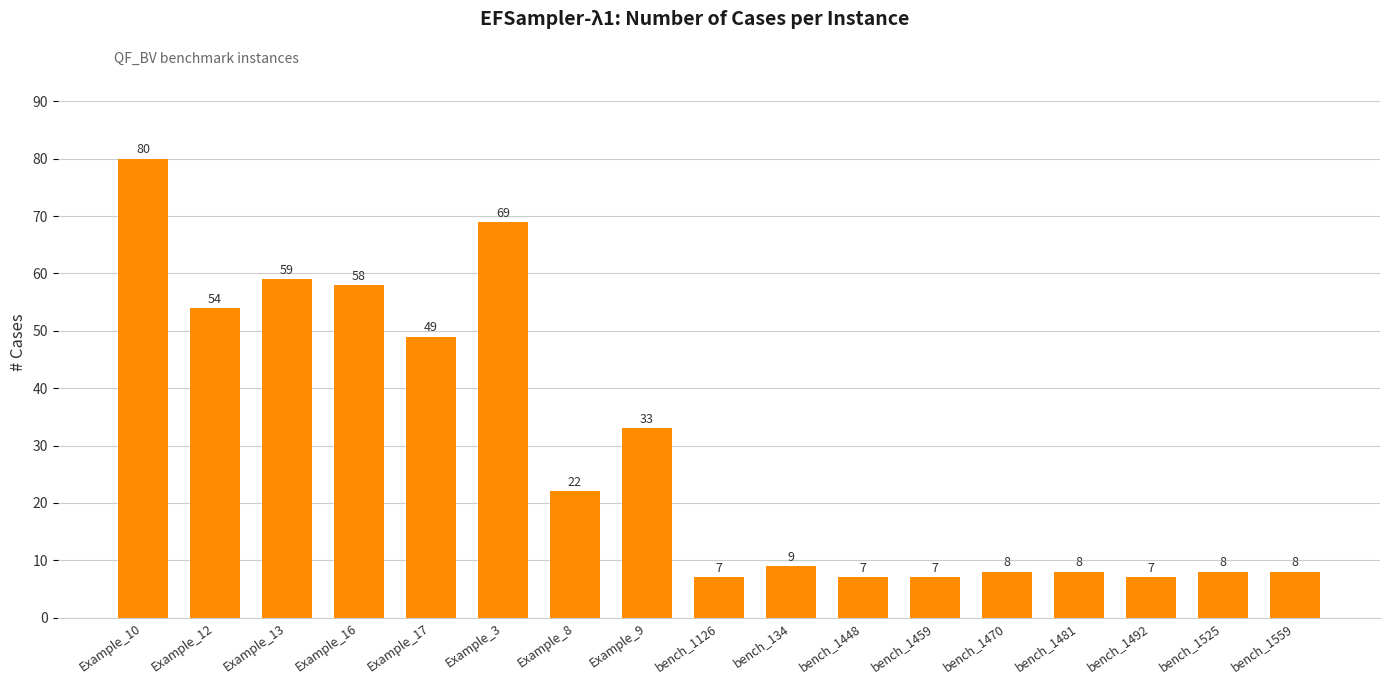

The chart shows a value of 3 at bench_1470. True or false?

False